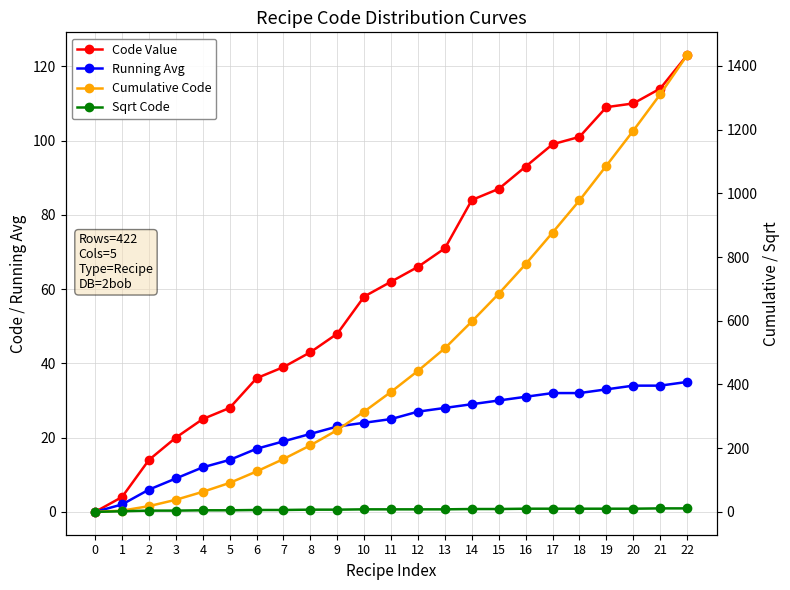

True or false: Cumulative Code and Code Value intersect in this chart.

False